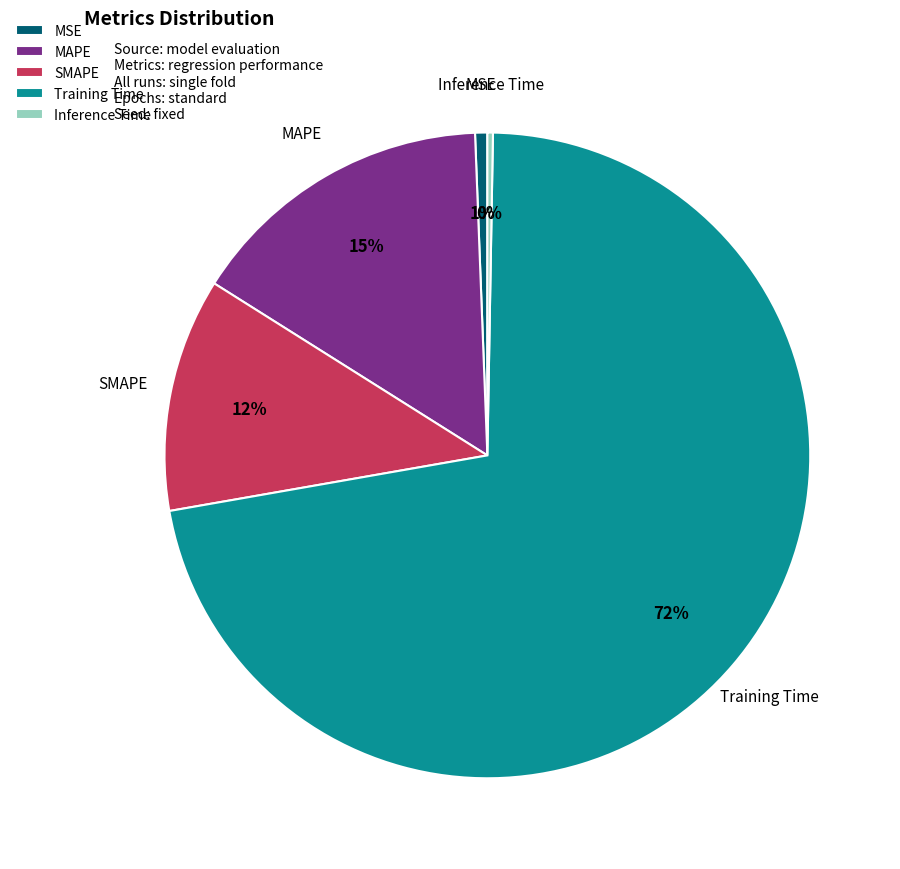

True or false: SMAPE accounts for 19% of the total.

False